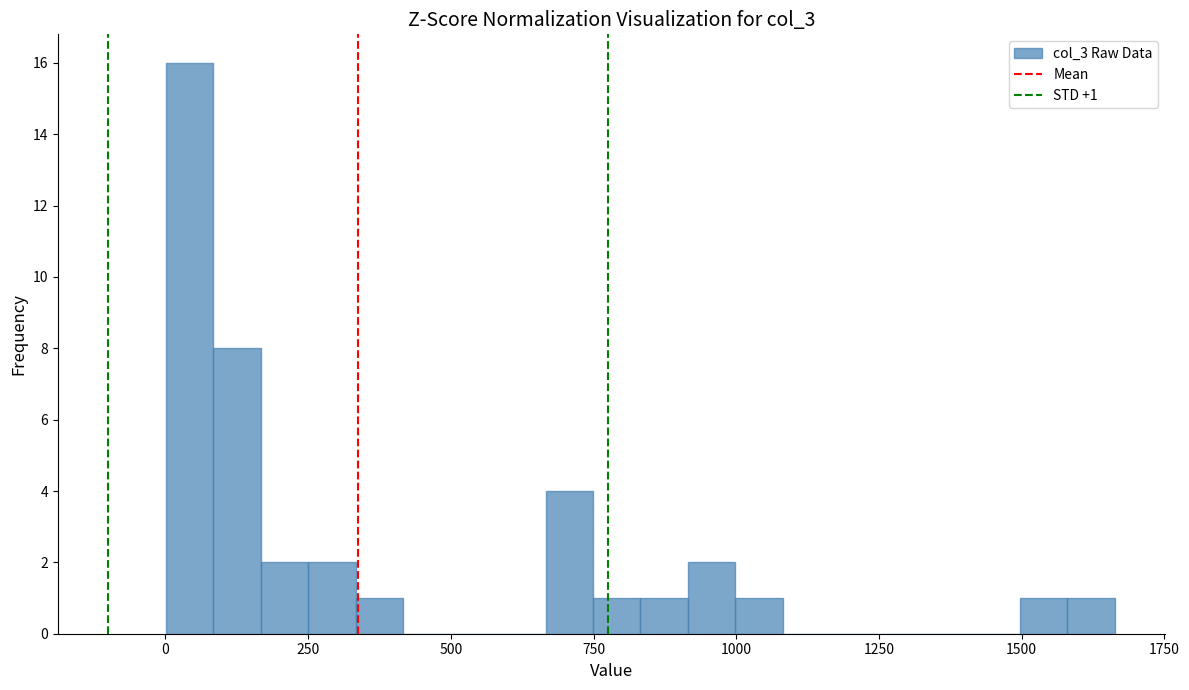

Read against the x-axis, roughly where is the centre of the tallest bar?

50